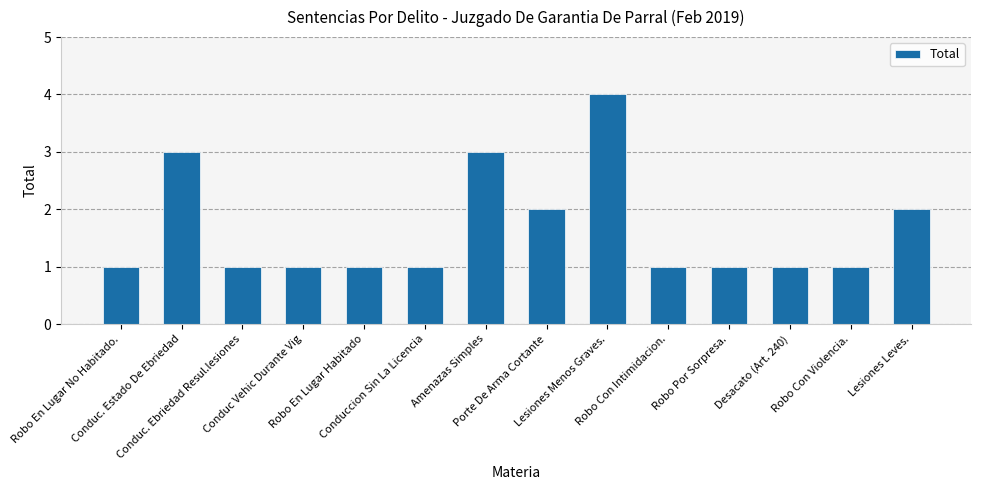

How many series are shown in this chart?

1